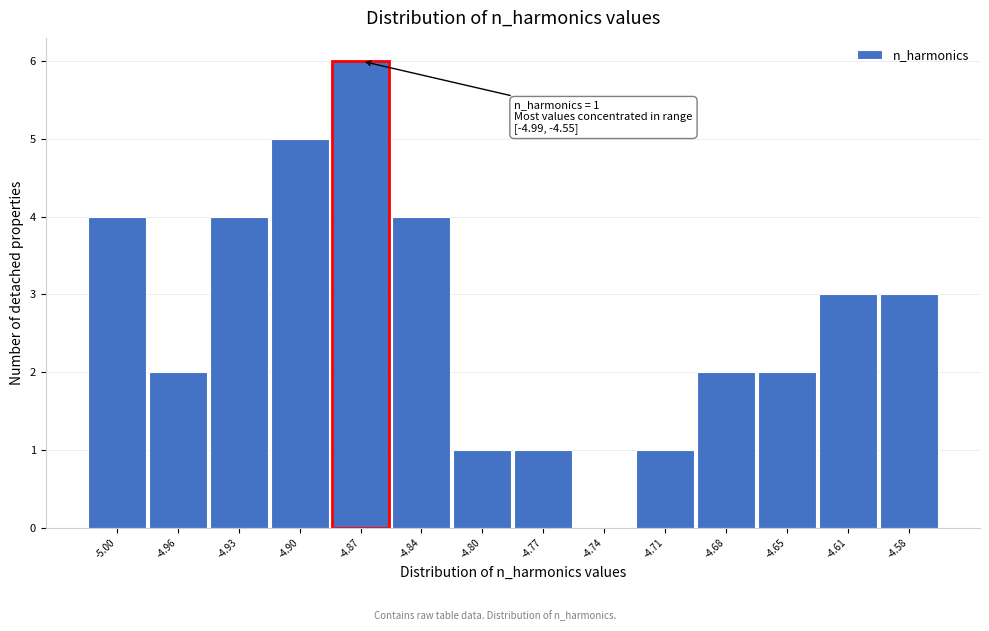

Reading left to right, transcribe all the data shown in this chart.

-5.00=4	-4.96=2	-4.93=4	-4.90=5	-4.87=6	-4.84=4	-4.80=1	-4.77=1	-4.74=0	-4.71=1	-4.68=2	-4.65=2	-4.61=3	-4.58=3